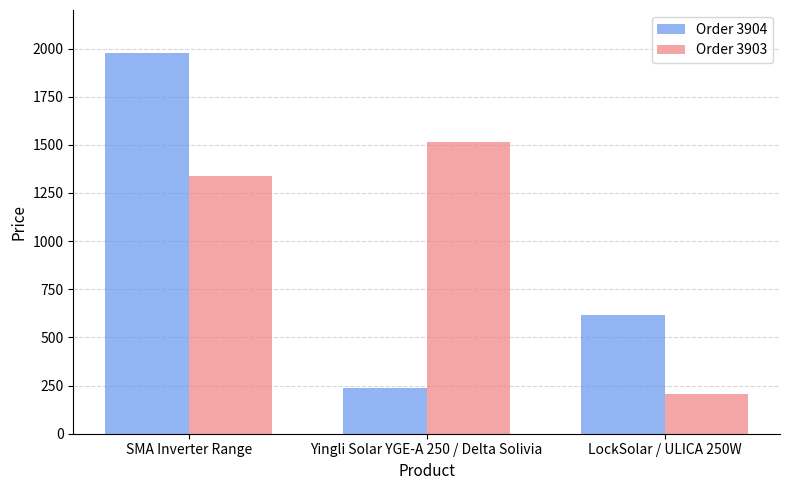

At how many categories does at least one series exceed 1747?

1